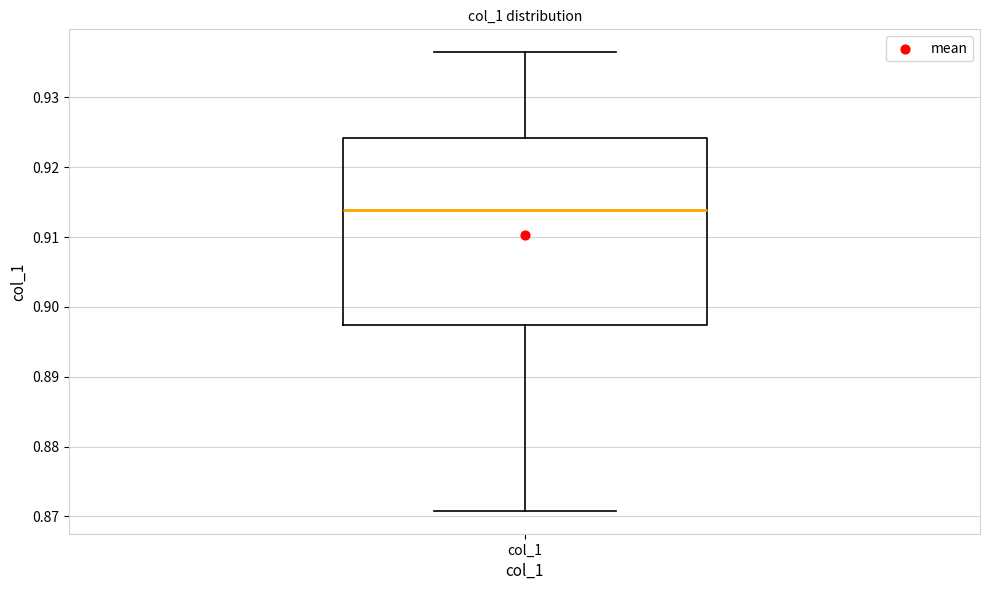

Read this box plot against the y-axis: the position of the median line, the range covered by the box, and the ends of both whiskers. The values are not printed on the chart, so give them approximately, as read against the axis.

median 0.914, box 0.897 to 0.924, whiskers 0.871 to 0.936